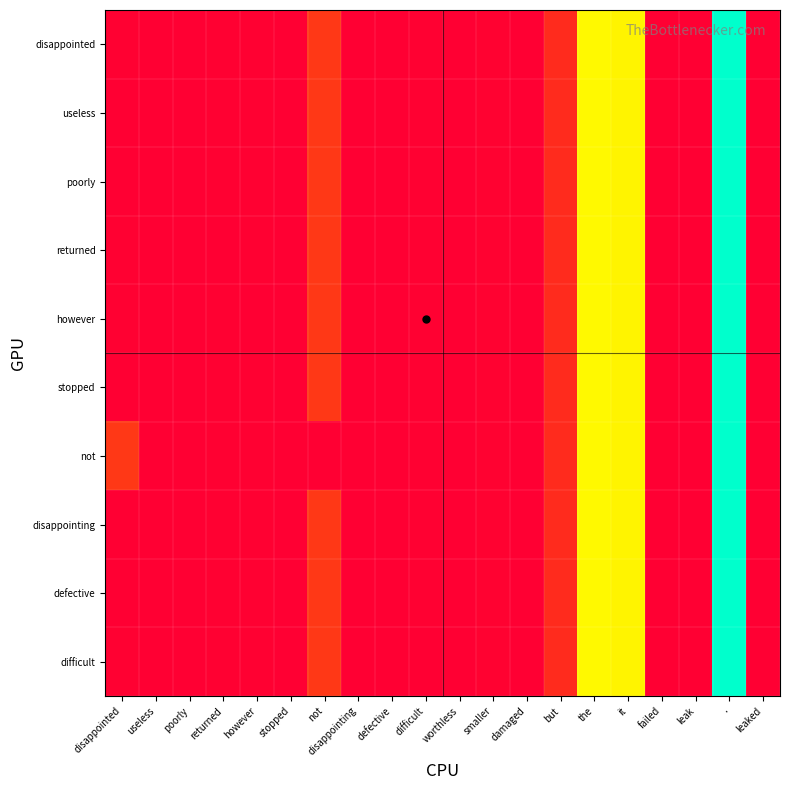

At smaller, list the series in order from smallest to largest.

disappointed, useless, poorly, returned, however, stopped, not, disappointing, defective, difficult